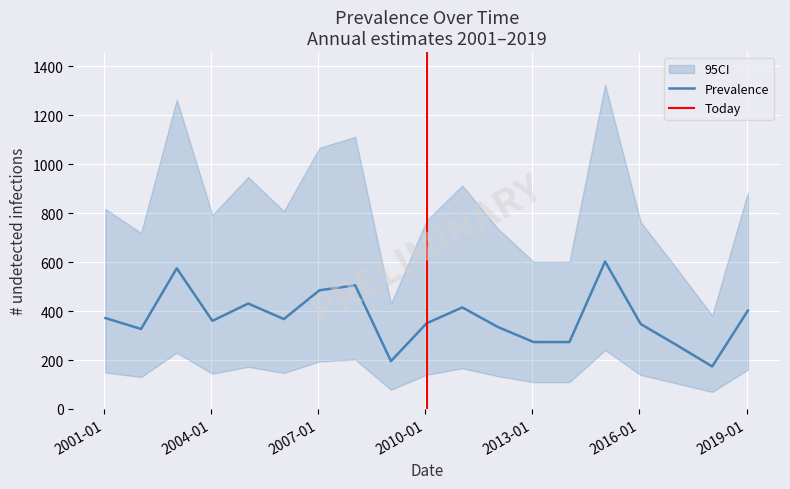

How many lines are shown in the chart?

1